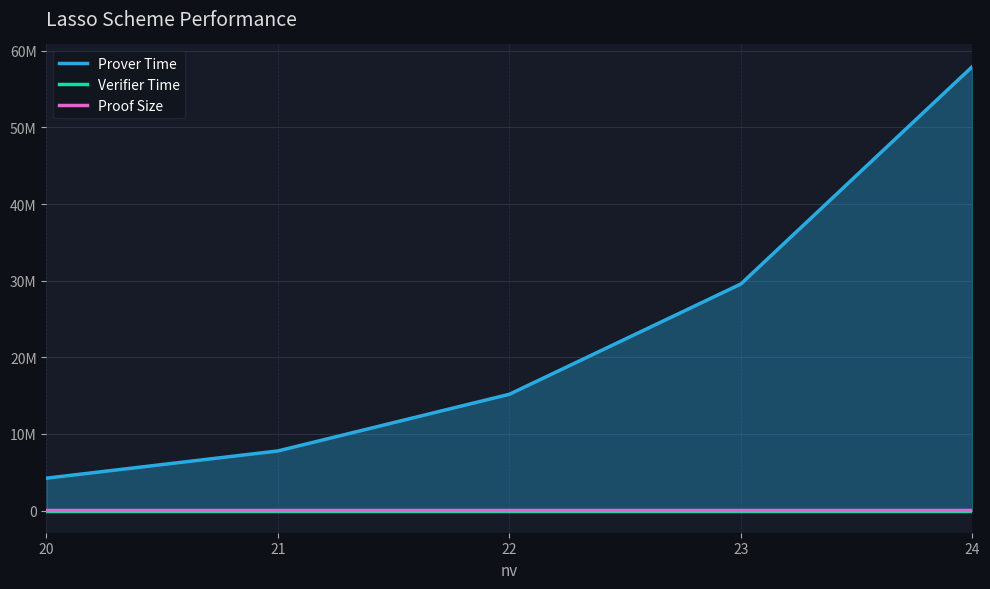

What is the minimum value shown in the chart?

230